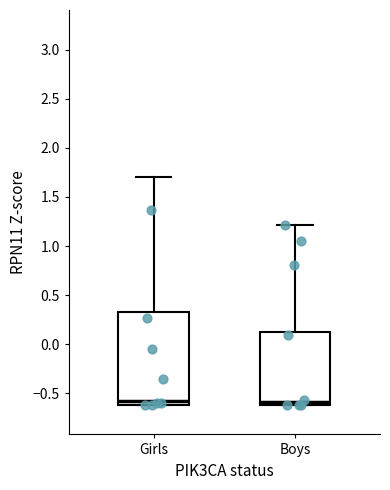

Where does the upper whisker of the box for Girls end on the y-axis? The values are not printed on the chart, so give them approximately, as read against the axis.

1.70